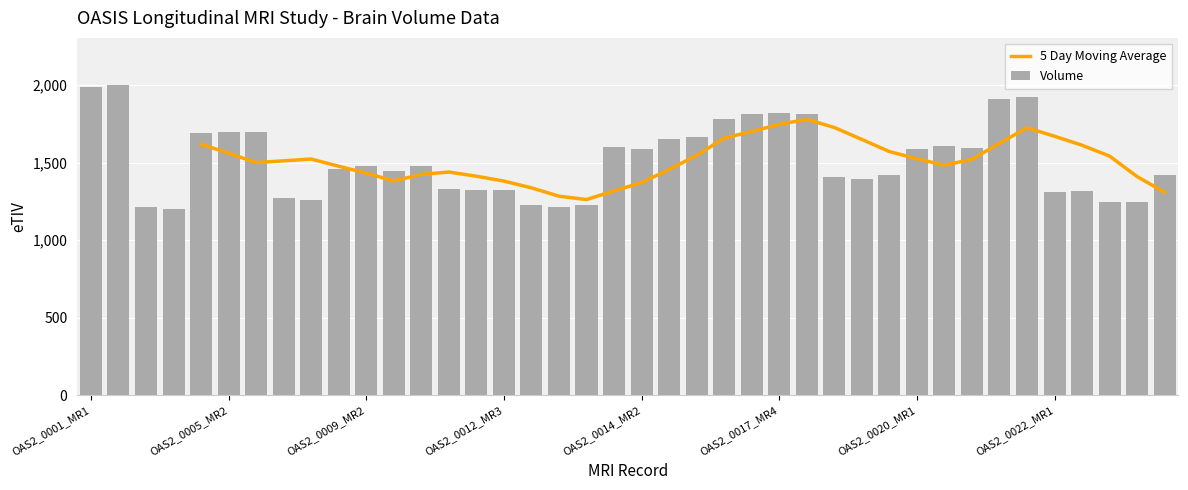

How many bars are there in total?

40